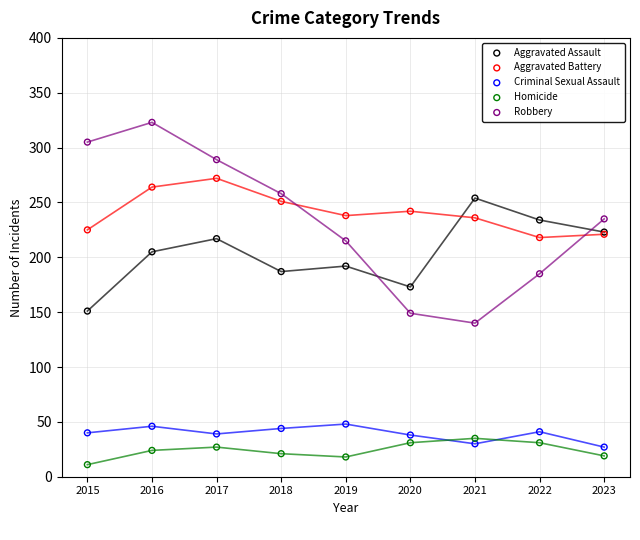

What is the spread (max minus min) of values at 2020?

211